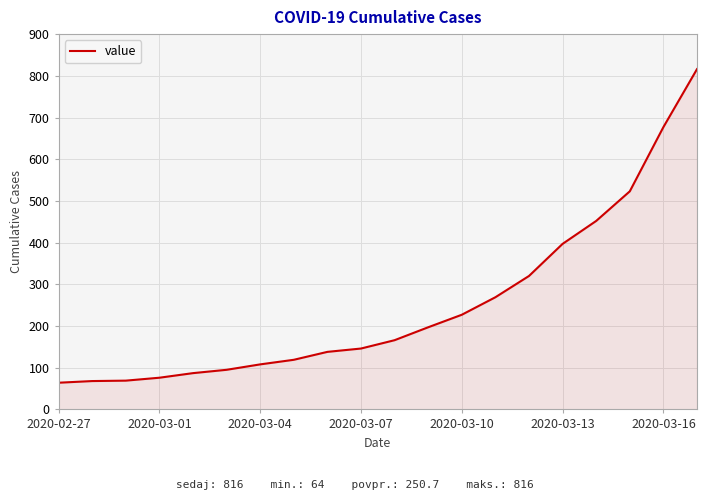

What is the difference between the maximum and minimum values?

752